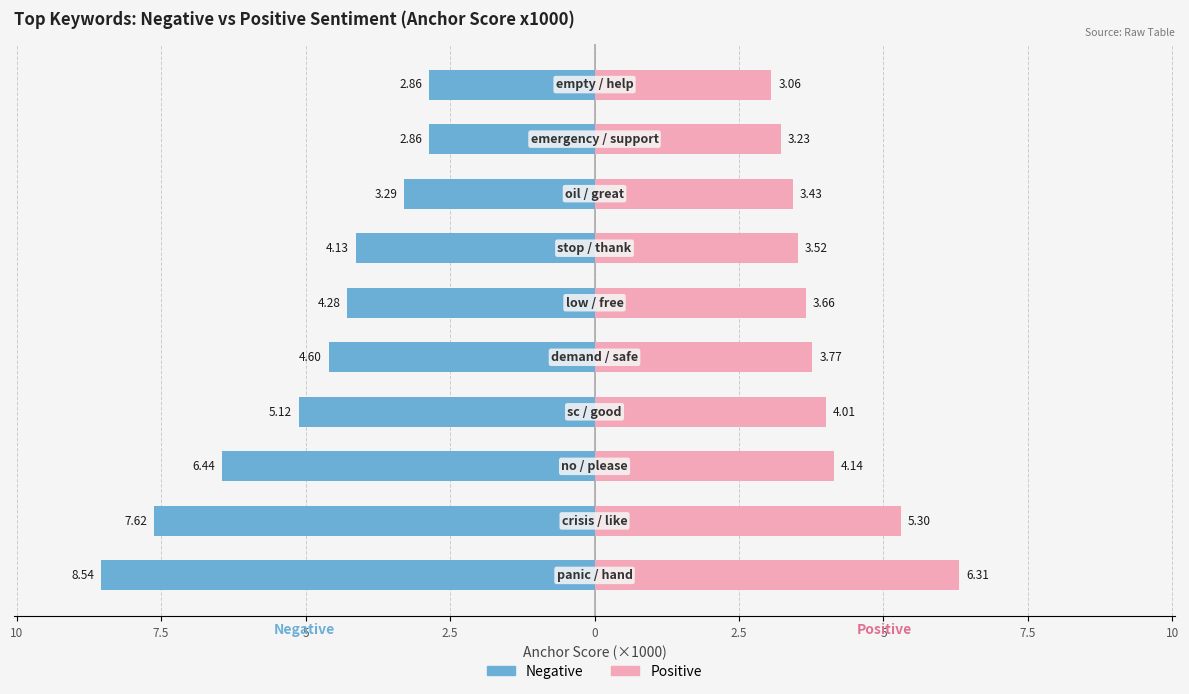

Does the chart contain stacked bars?

No